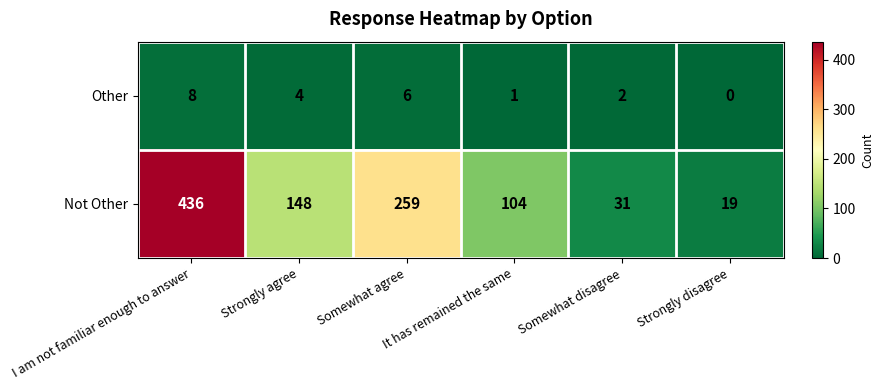

At which category does the chart reach its peak across all series?

I am not familiar enough to answer